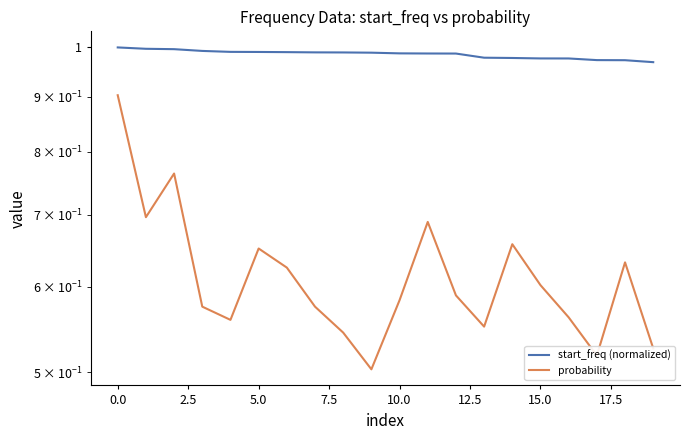

Reading left to right, list all the values displayed in this chart.

start_freq (normalized): 1.0	1.0	1.0	1.0	1.0	1.0	1.0	1.0	1.0	1.0	1.0	1.0	1.0	1.0	1.0	1.0	1.0	1.0	1.0	1.0
probability: 0.9	0.7	0.8	0.6	0.6	0.7	0.6	0.6	0.5	0.5	0.6	0.7	0.6	0.6	0.7	0.6	0.6	0.5	0.6	0.5